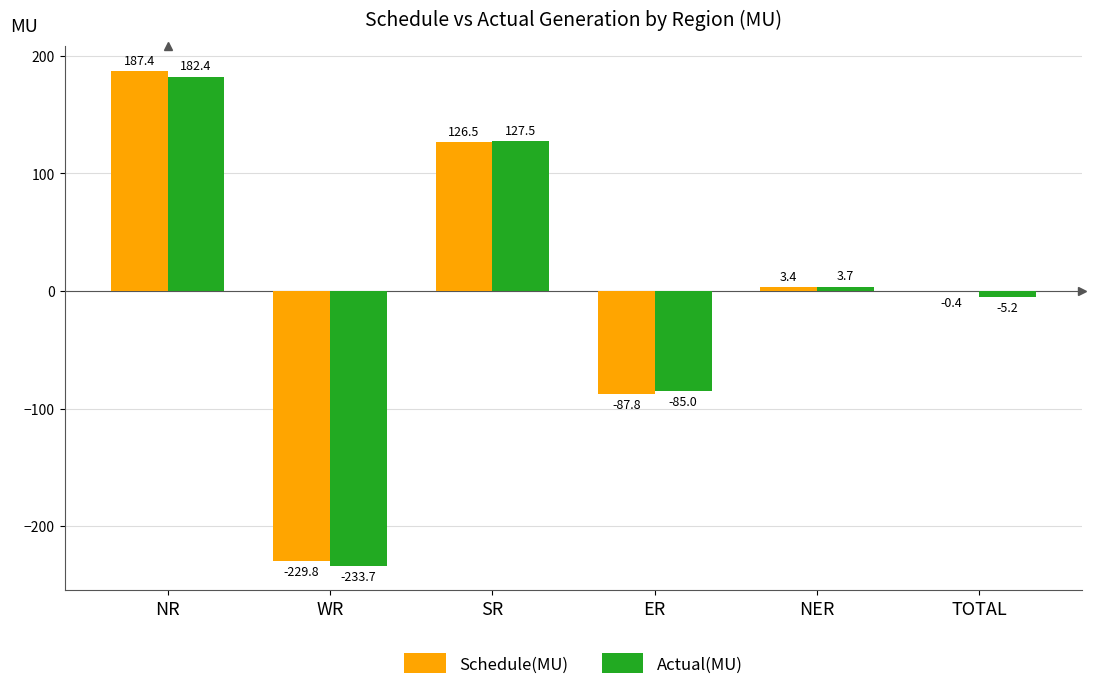

Which series has the largest total across all categories?

Schedule(MU)